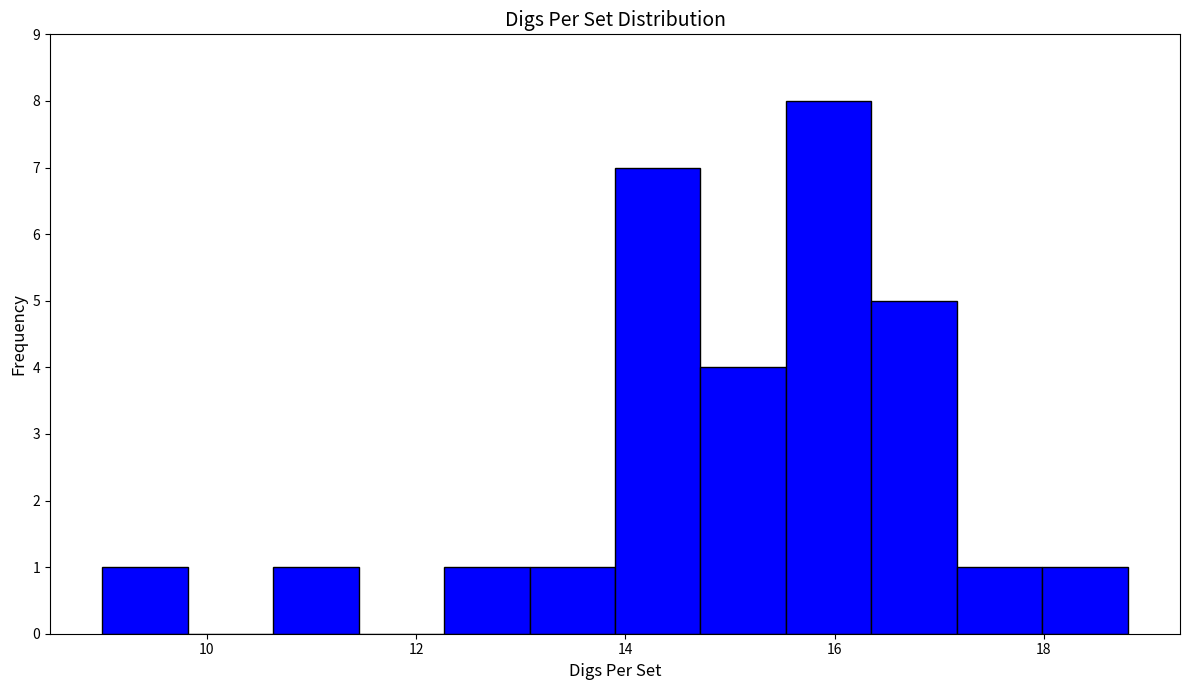

How tall is the bar that spans 17.2 to 18.0 on the x-axis? Neither the bar edges nor the heights are printed on the chart, so give them approximately, as read against the axes.

1